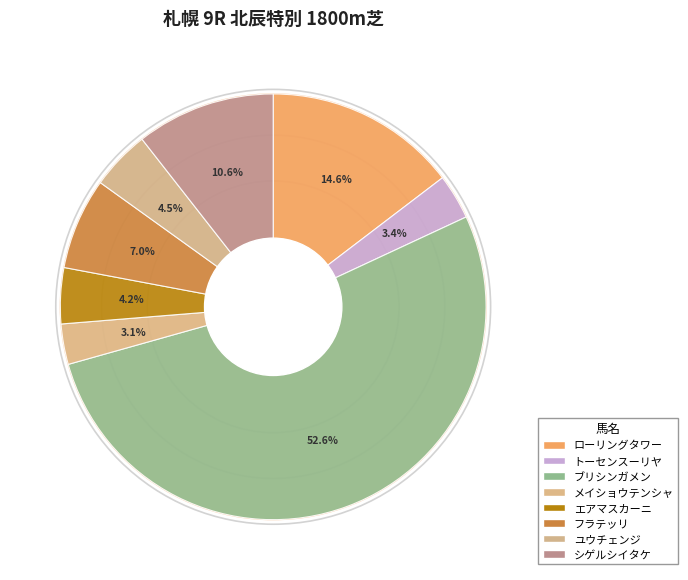

How many slices are in this pie chart?

8